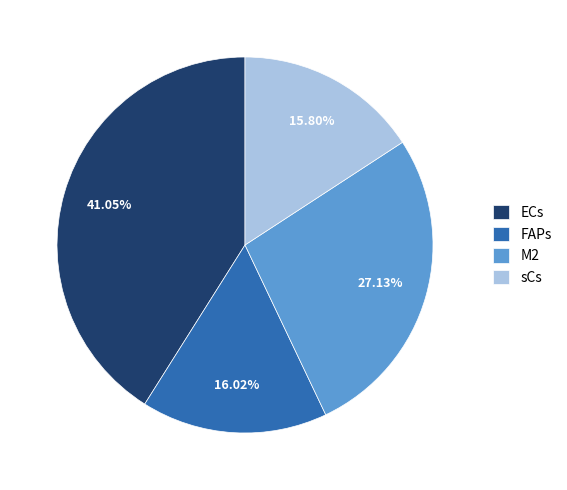

How many segments does this pie chart have?

4